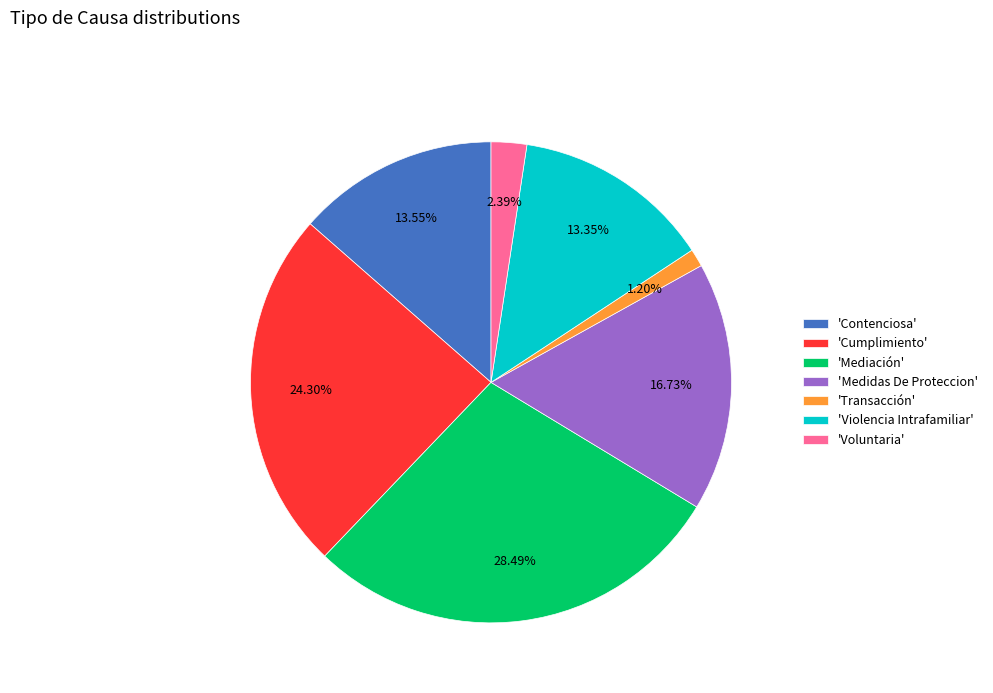

What is the smallest slice in the pie chart?

'Transacción'